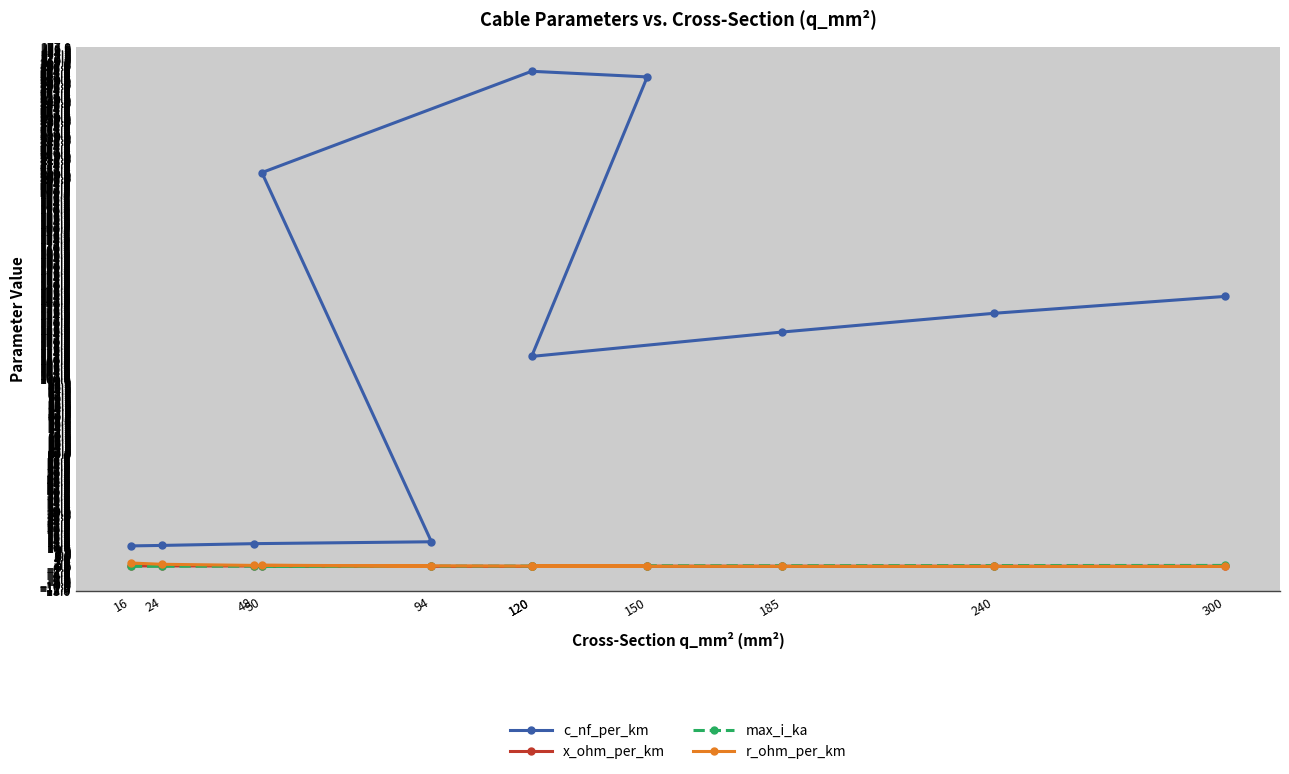

Is it true that max_i_ka equals 0.4 at 120?

False